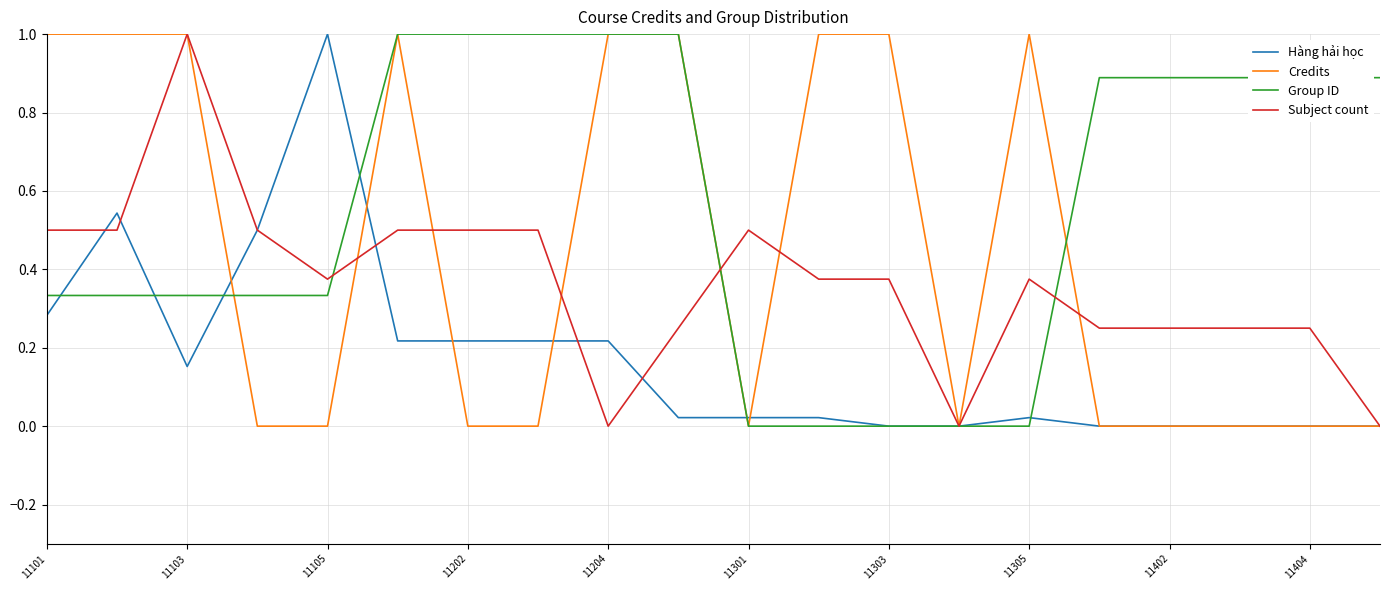

Which series has the largest total across all categories?

Group ID